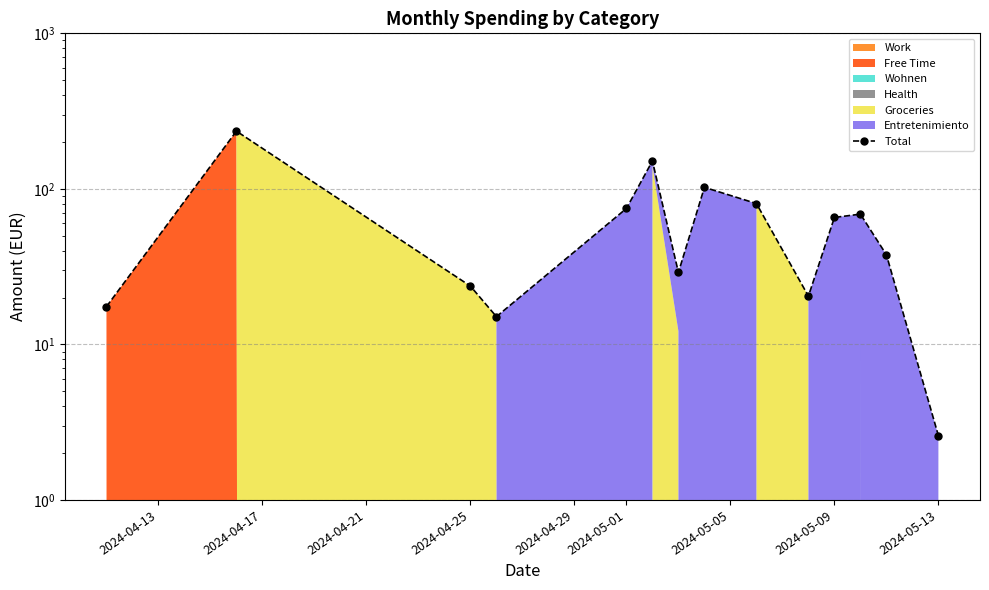

At which category does the data reach its first local peak?

2024-04-17